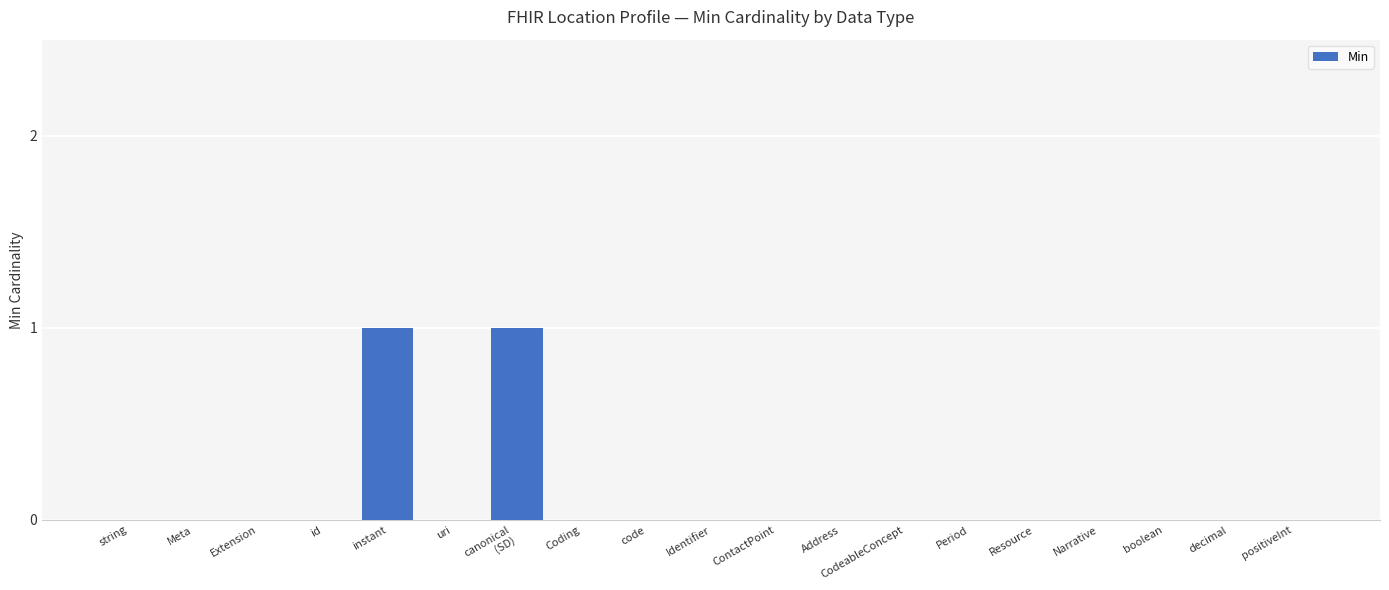

What is the sum of all values?

2